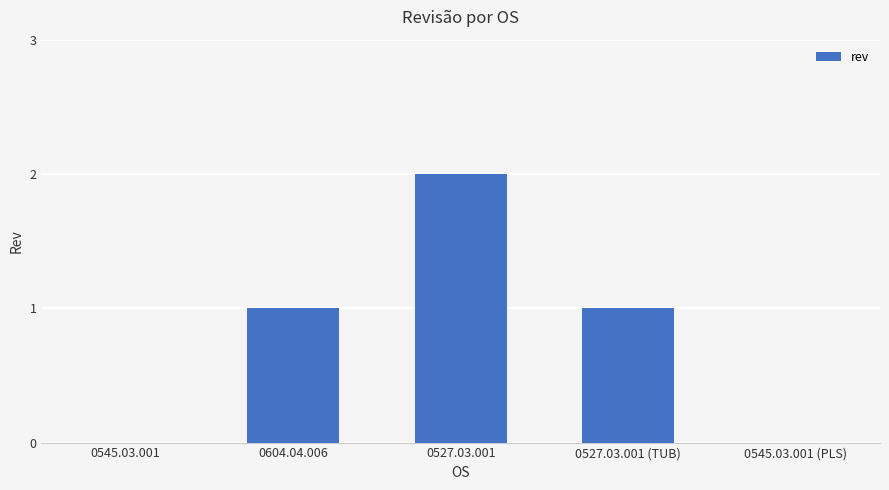

Reading left to right, transcribe all the data shown in this chart.

0	1	2	1	0